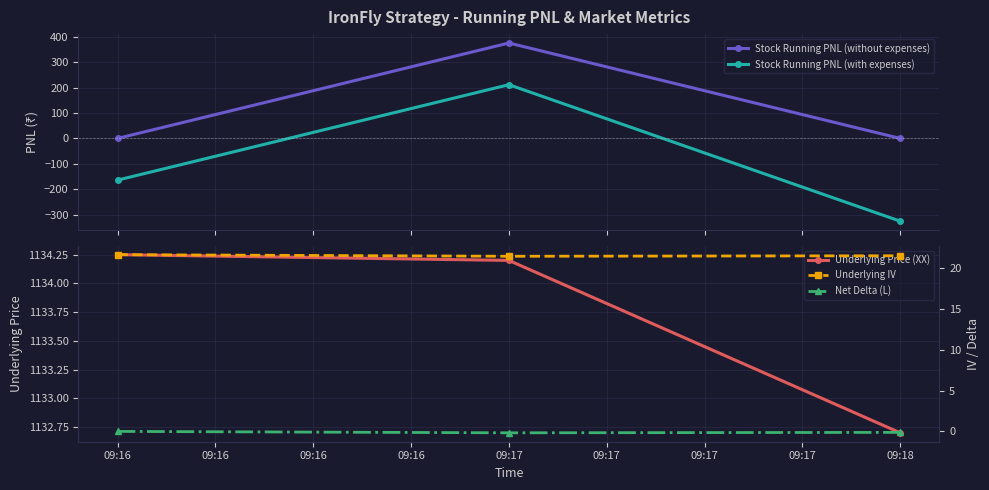

What is the value of the Stock Running PNL (without expenses) point at the 2nd from the left?

375.0